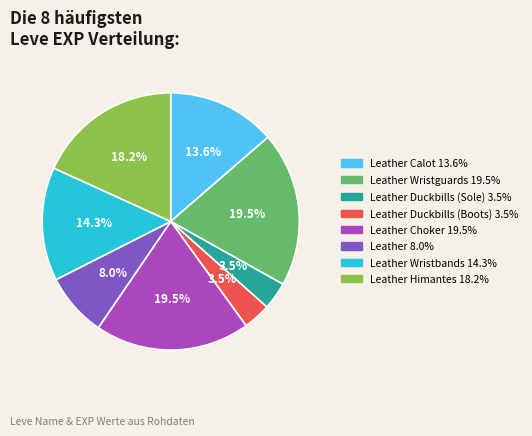

Is the sum of Leather 8.0% and Leather Wristbands 14.3% greater than half?

No